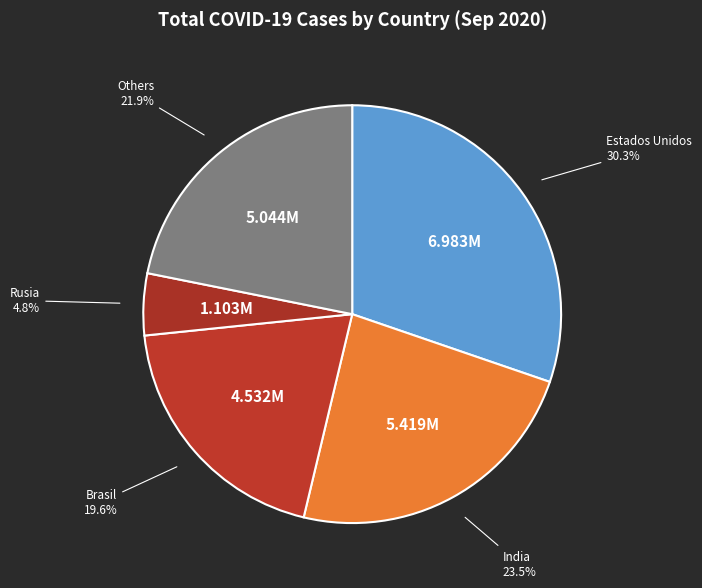

What is the ratio of the value at Estados Unidos to the value at India?

1.3